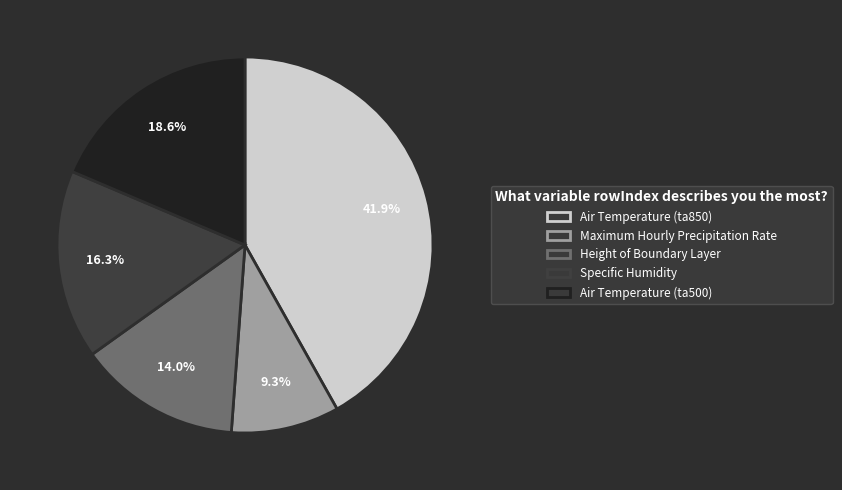

Combined, do Air Temperature (ta850) and Maximum Hourly Precipitation Rate account for over 50%?

Yes